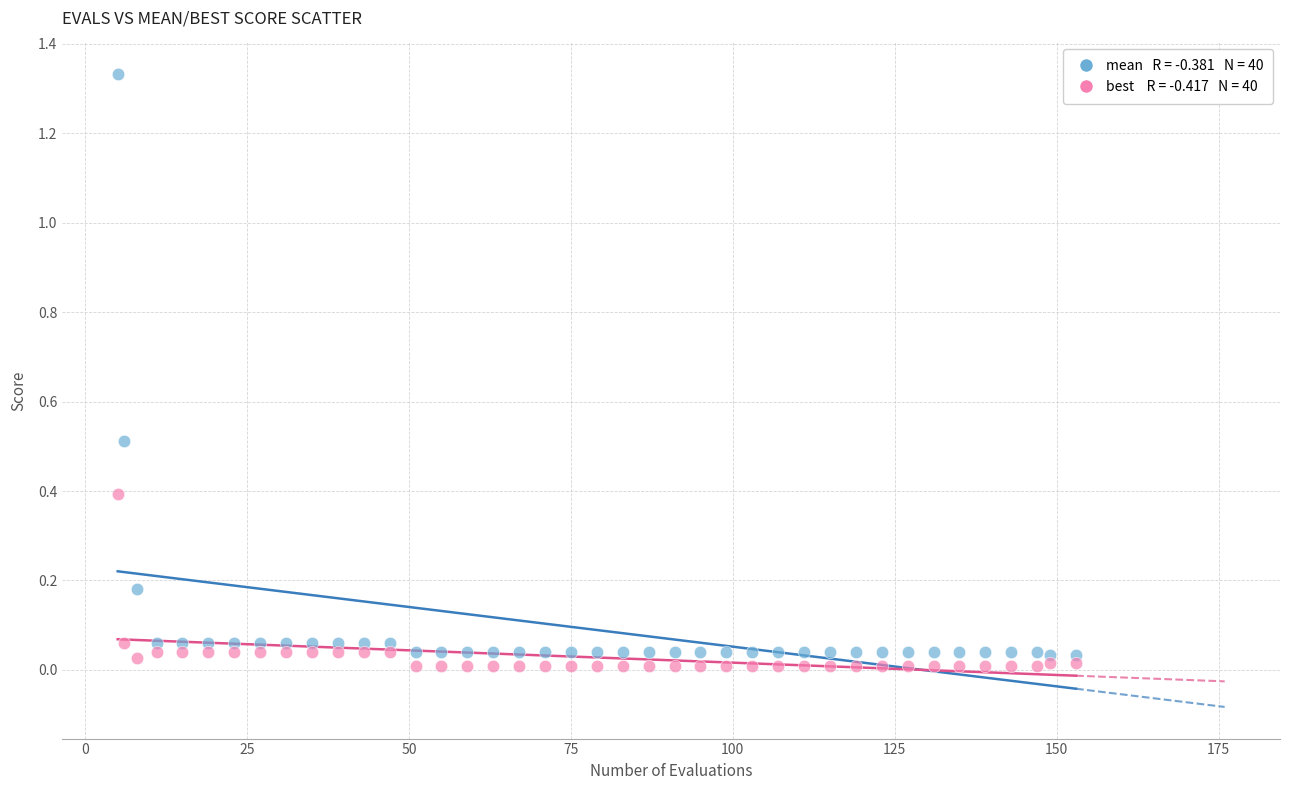

Across all data points, what is the range of X values (max minus min)?

148.0